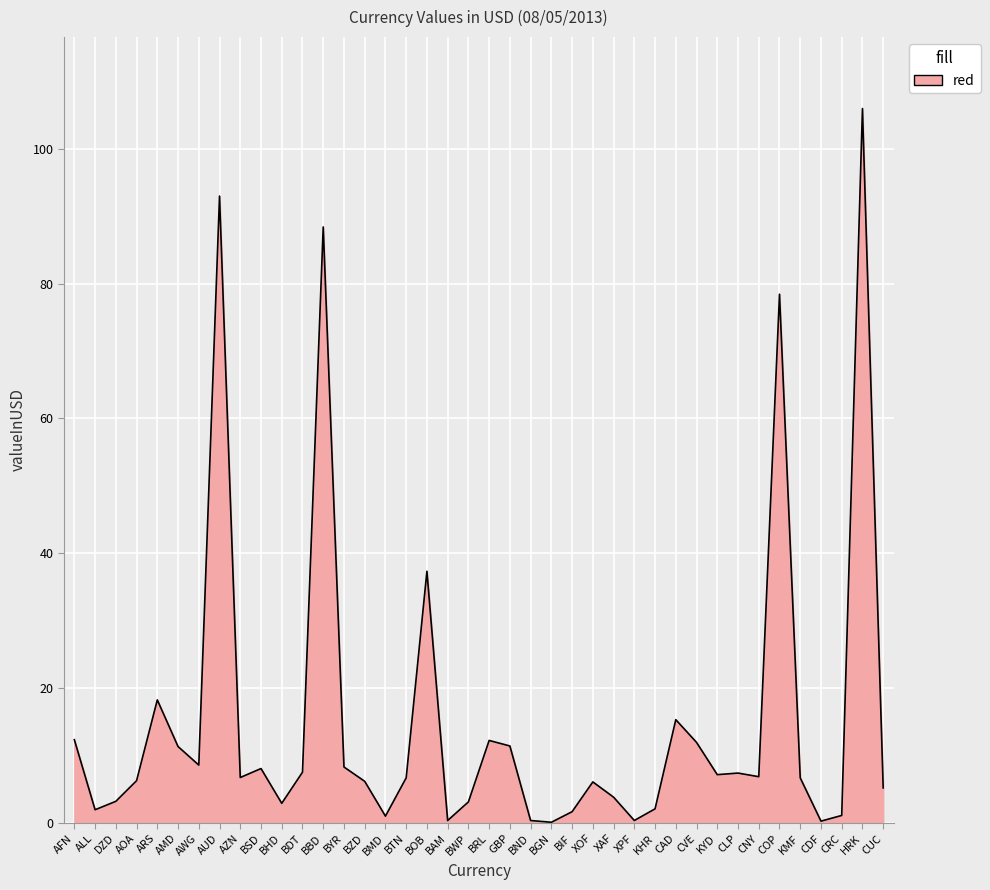

What position from the left is COP?

35